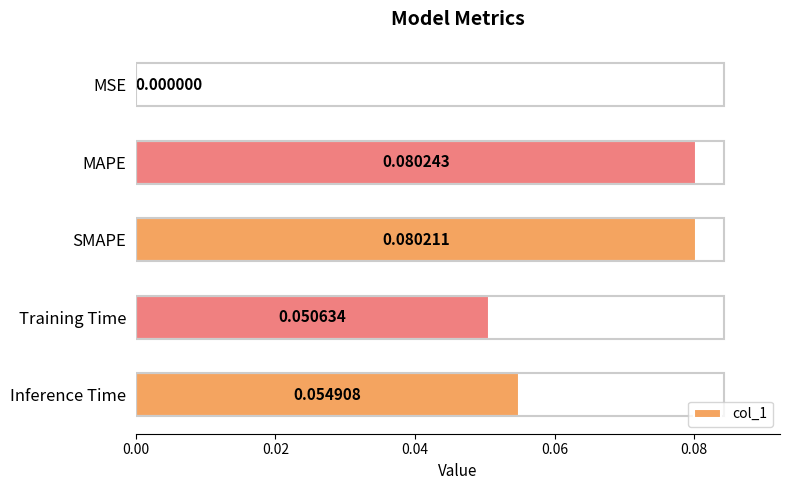

Where is the data nearest to the value 0?

MSE